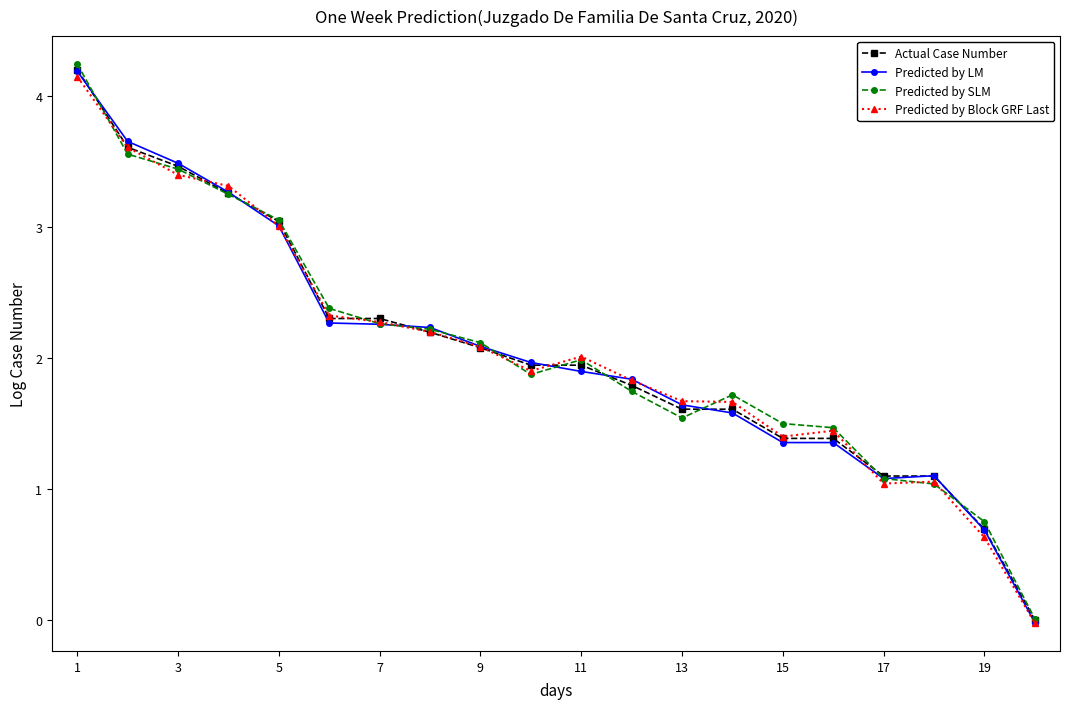

Which series has the largest range (max minus min)?

Predicted by SLM